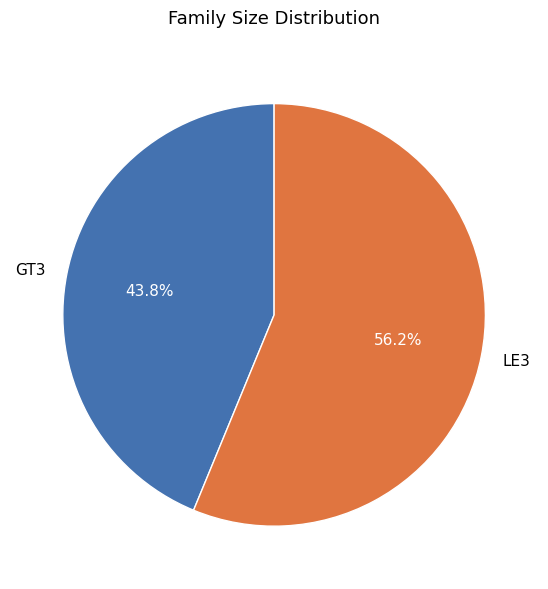

What is the ratio of the value at GT3 to the value at LE3?

0.8